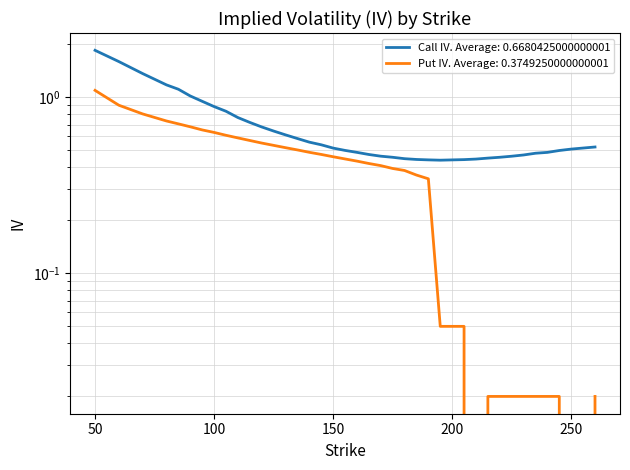

True or false: Put IV and Call IV intersect in this chart.

False